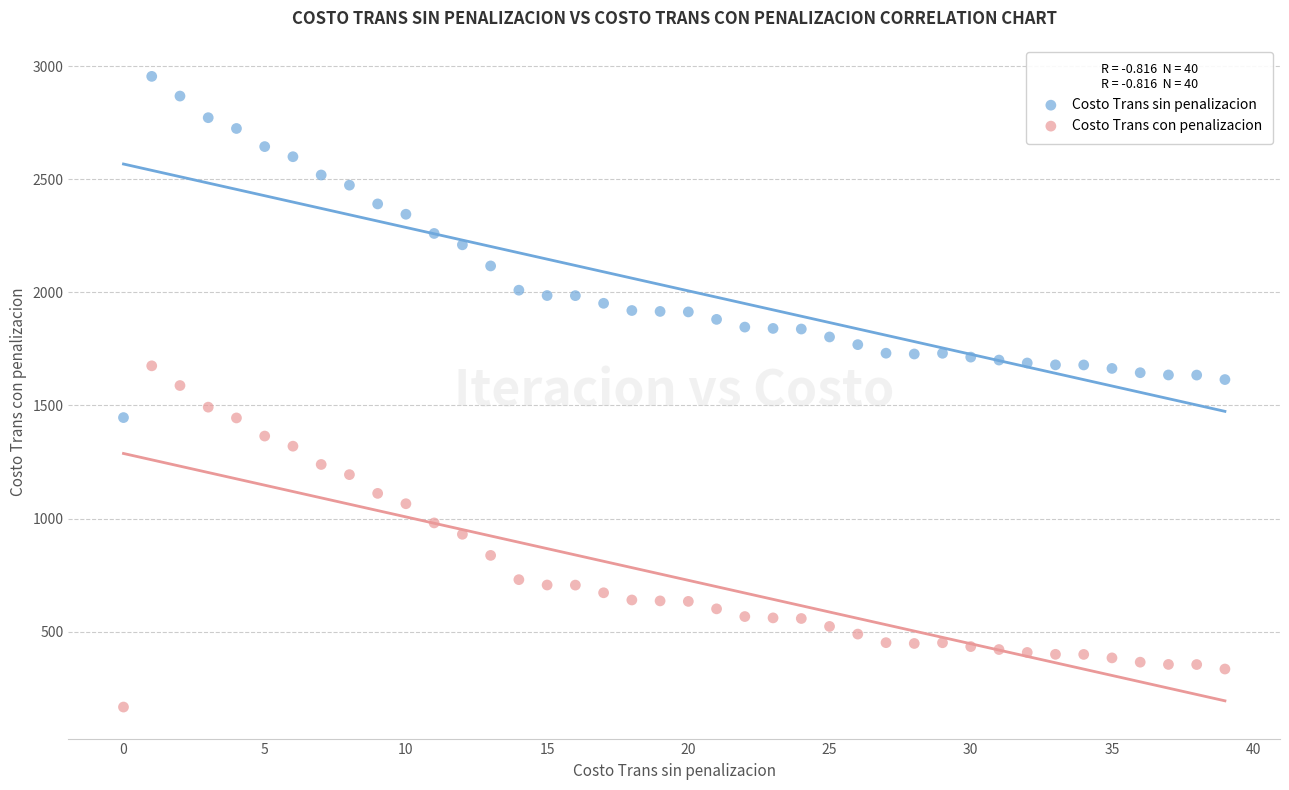

Which series contains the lowest Y value?

Costo Trans con penalizacion